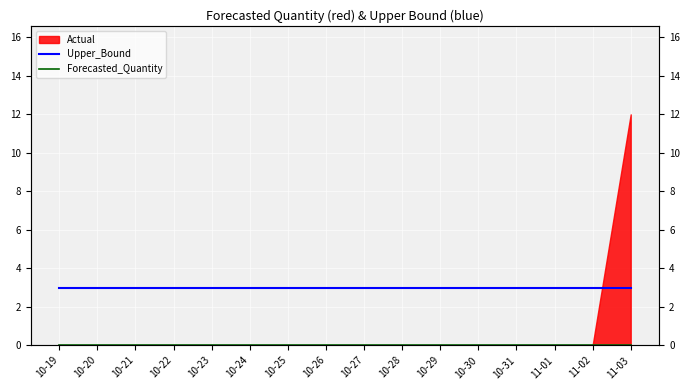

Which series has the largest total across all categories?

Upper_Bound